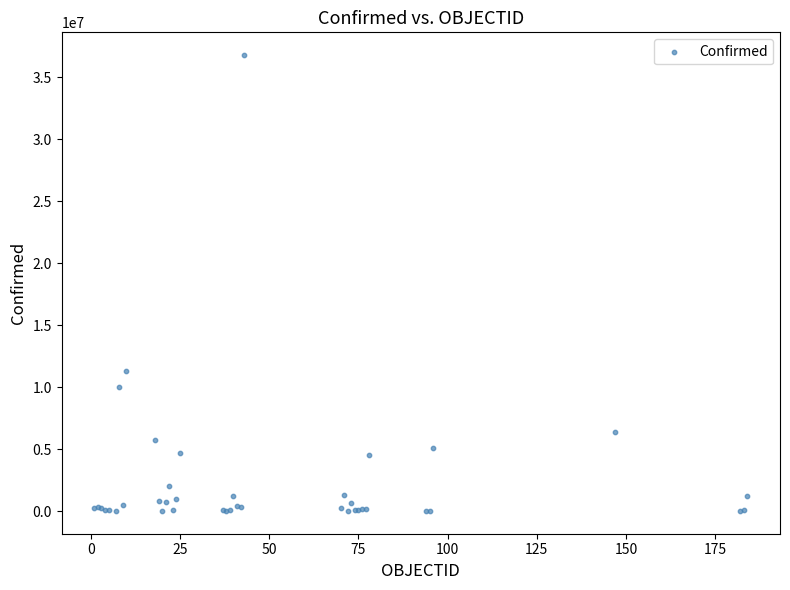

What Y value in the scatter plot is closest to 18388164?

11274262